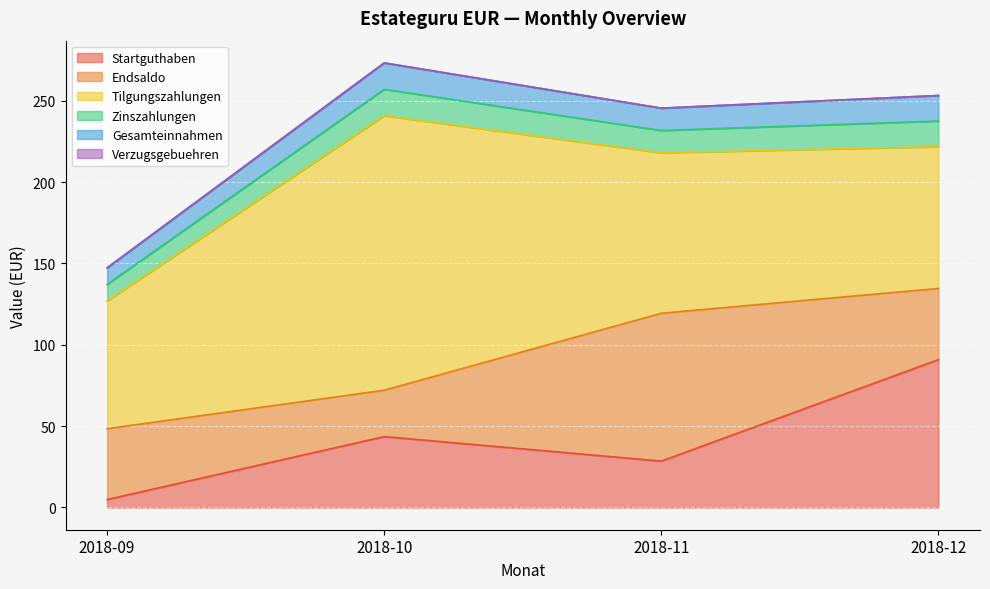

At which label does Zinszahlungen first exceed 15?

2018-10